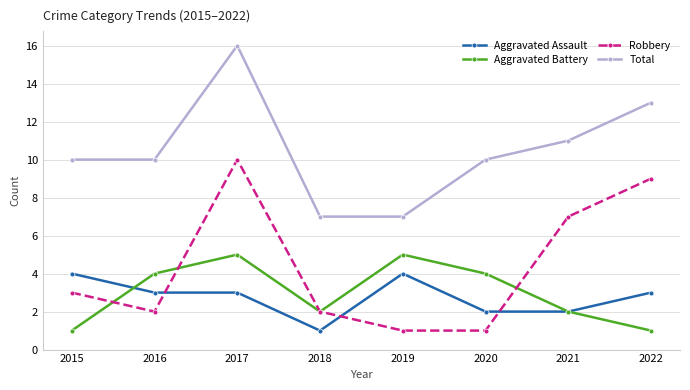

Which series changed the most between 2019 and 2020?

Total